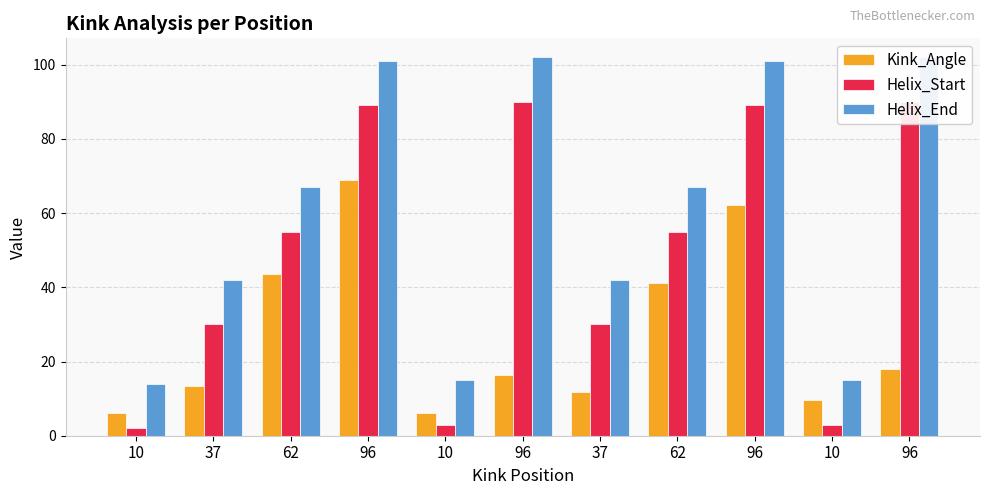

Rank the categories by Helix_Start value from lowest to highest.

10, 10, 10, 37, 37, 62, 62, 96, 96, 96, 96